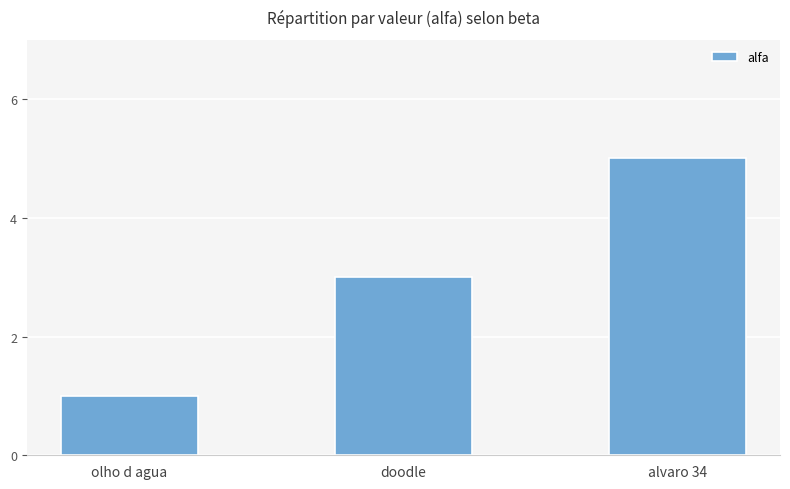

Rank the categories by value from lowest to highest.

olho d agua, doodle, alvaro 34